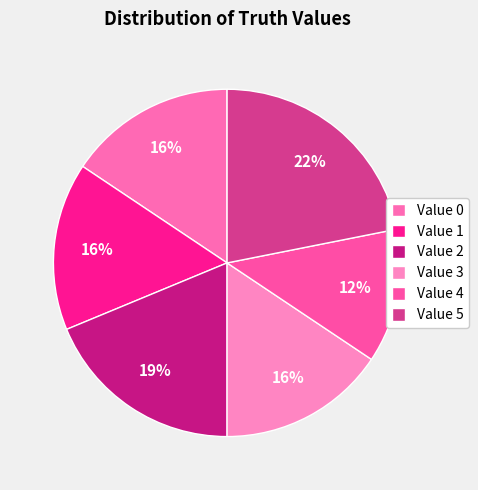

Is there any slice that represents more than half of the pie?

No